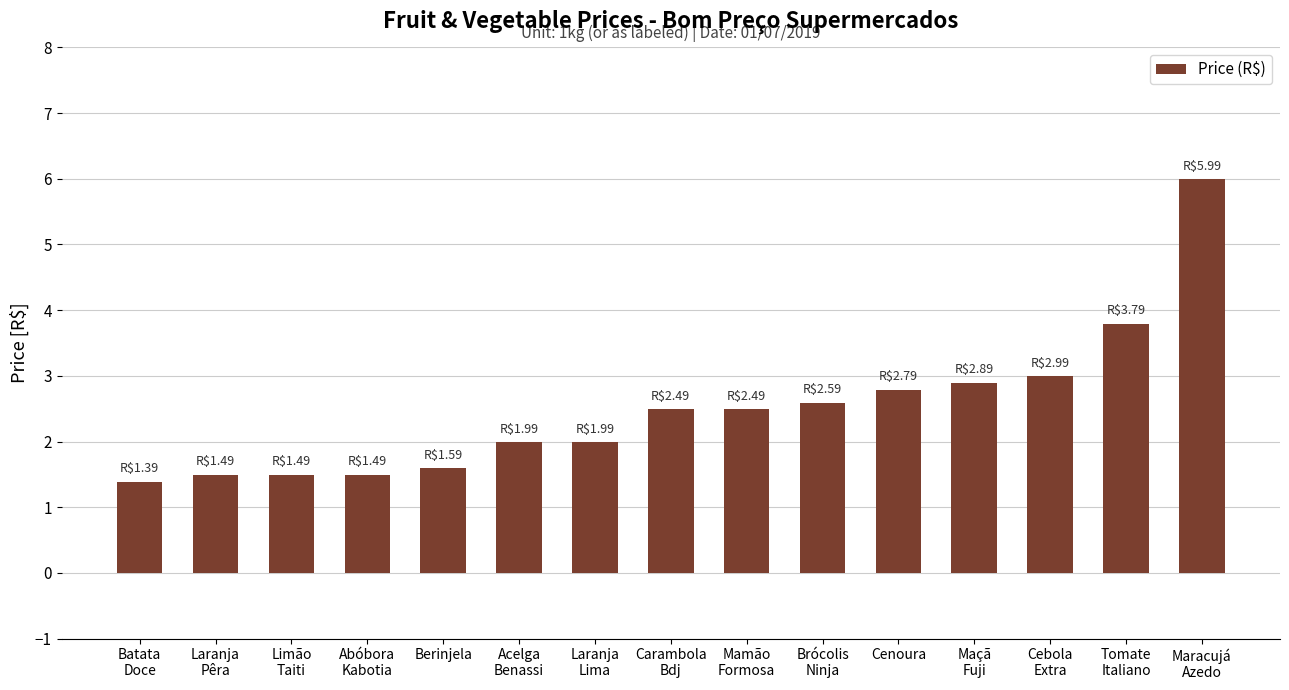

What is the ratio of the value at Cebola
Extra to the value at Cenoura?

1.1